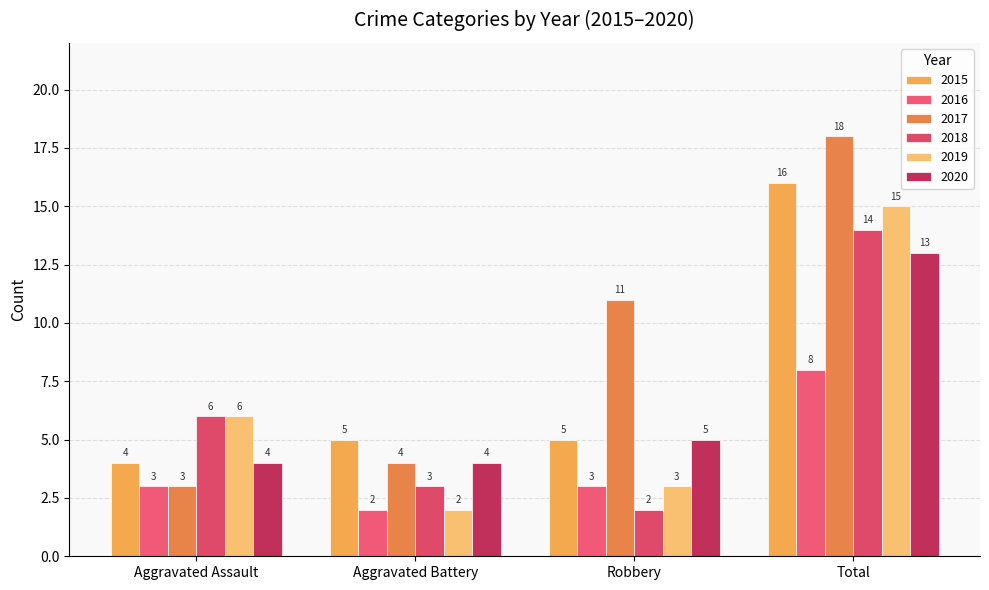

At Aggravated Assault, list the series in order from largest to smallest.

2018, 2019, 2015, 2020, 2016, 2017